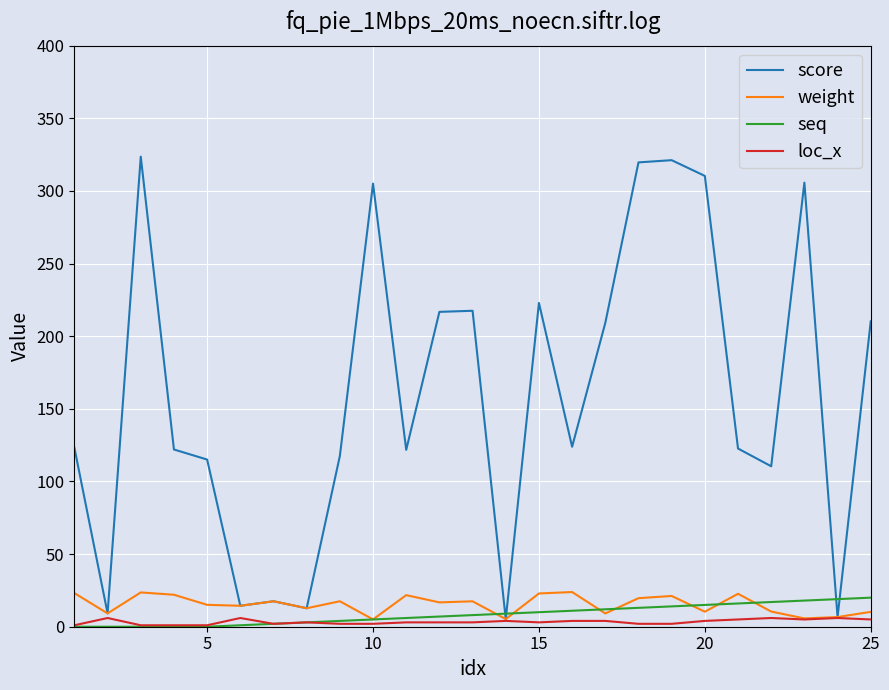

Which series has the widest spread of values?

score